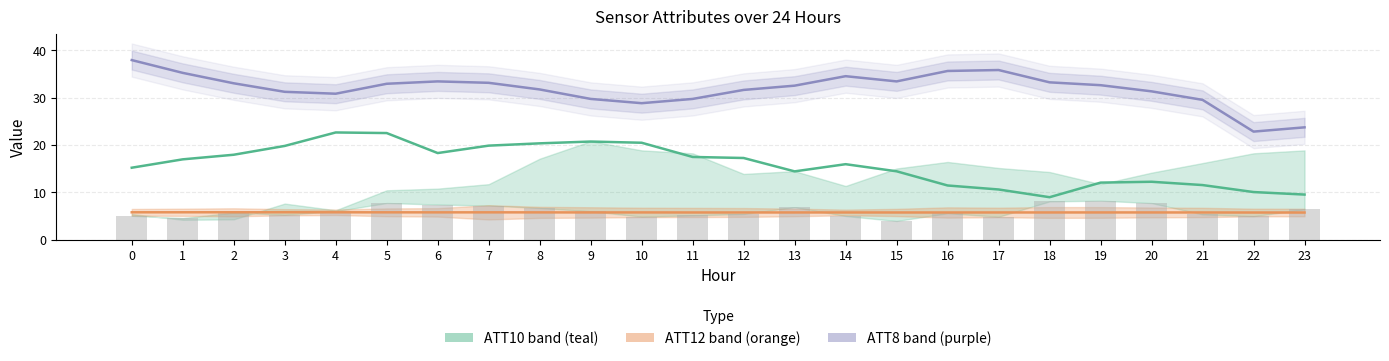

The ATT9 (bars) series shows 3.3 at 13. True or false?

False